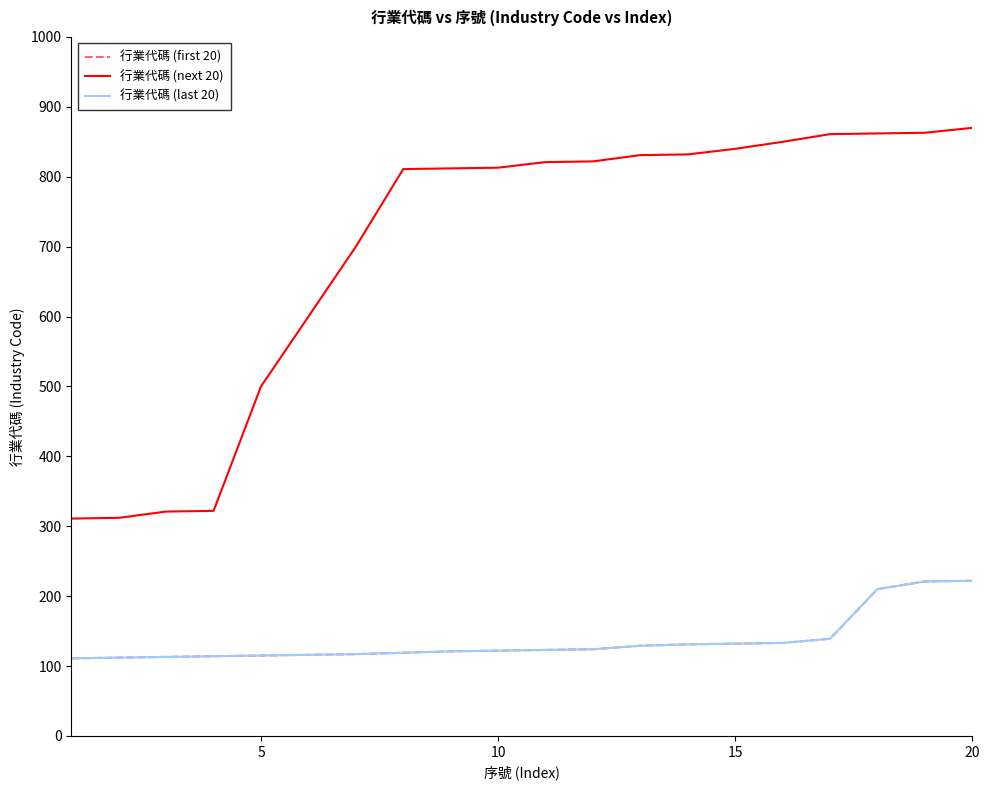

Does the chart have visible grid lines?

No